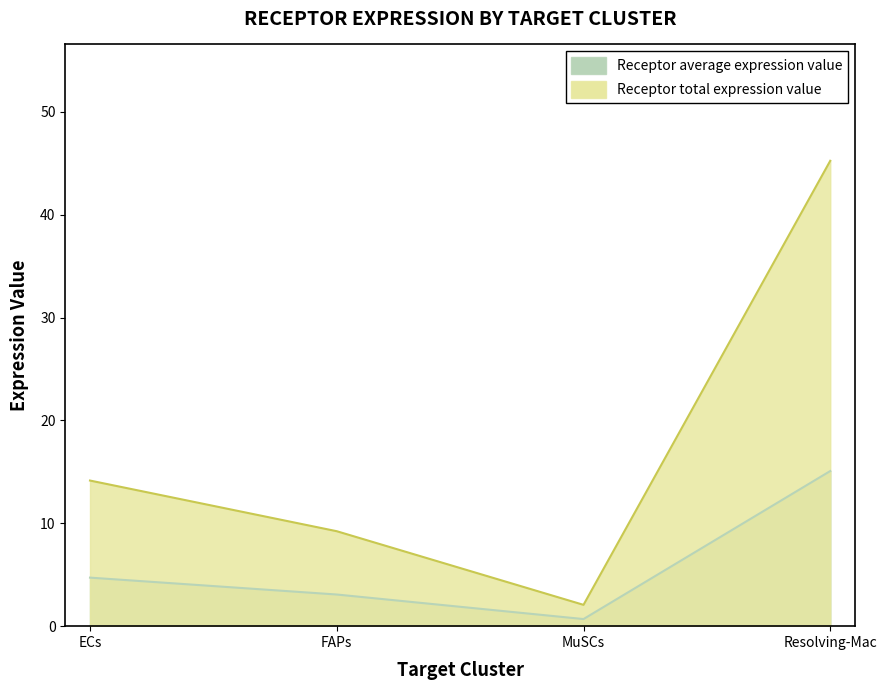

What is the approximate value of Receptor average expression value at MuSCs?

0.7